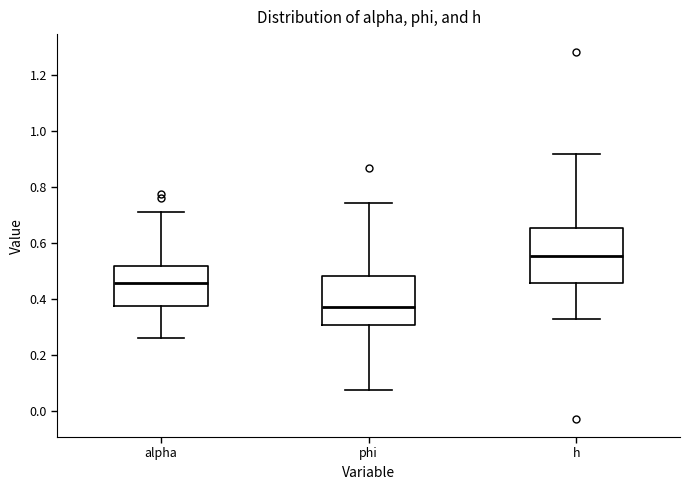

Reading left to right, transcribe this box plot: for each box, give where its median line is, the range the box spans, and where its two whiskers end, as read against the y-axis. The values are not printed on the chart, so give them approximately, as read against the axis.

alpha: median 0.46, box 0.38 to 0.52, whiskers 0.26 to 0.72
phi: median 0.36, box 0.30 to 0.48, whiskers 0.08 to 0.74
h: median 0.56, box 0.46 to 0.66, whiskers 0.32 to 0.92